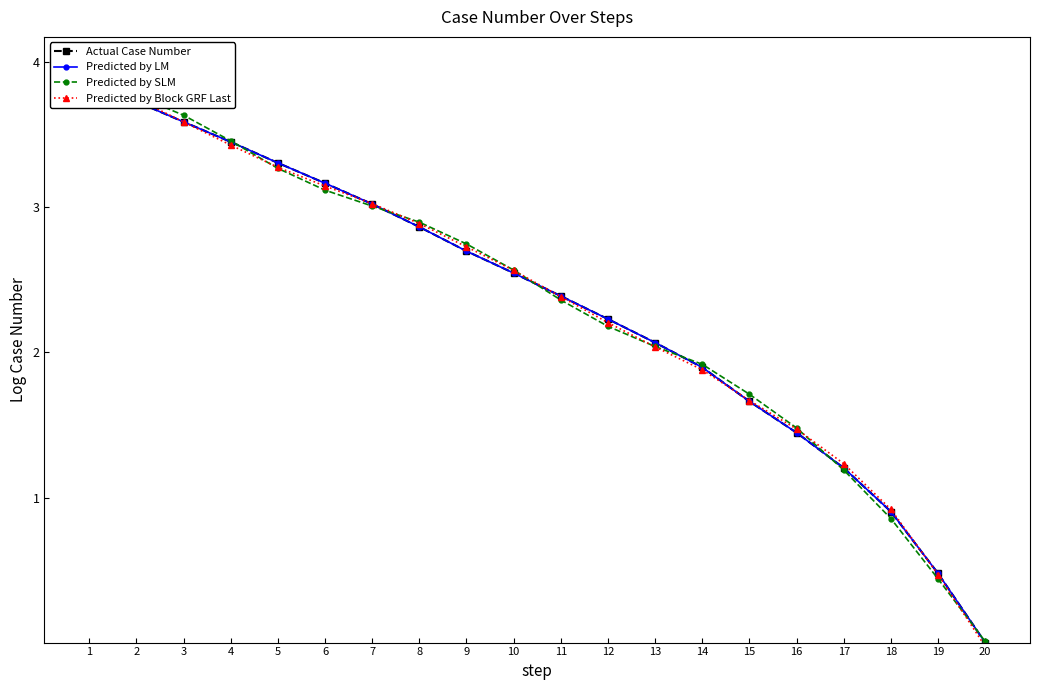

How many values in Actual Case Number are above zero?

19